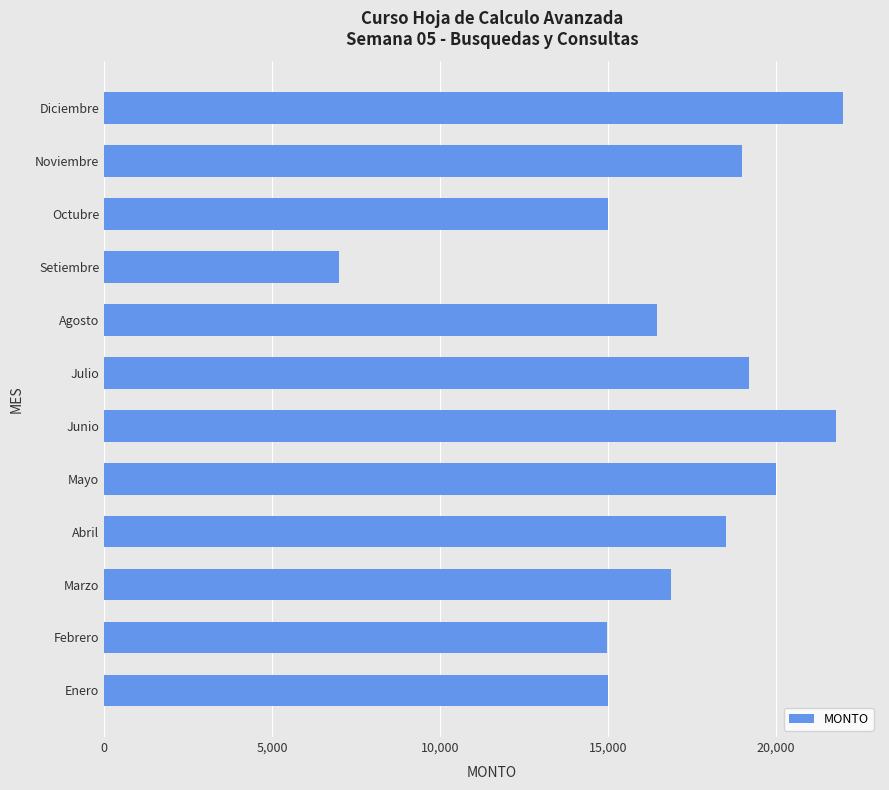

The value at Setiembre is 4442. True or false?

False